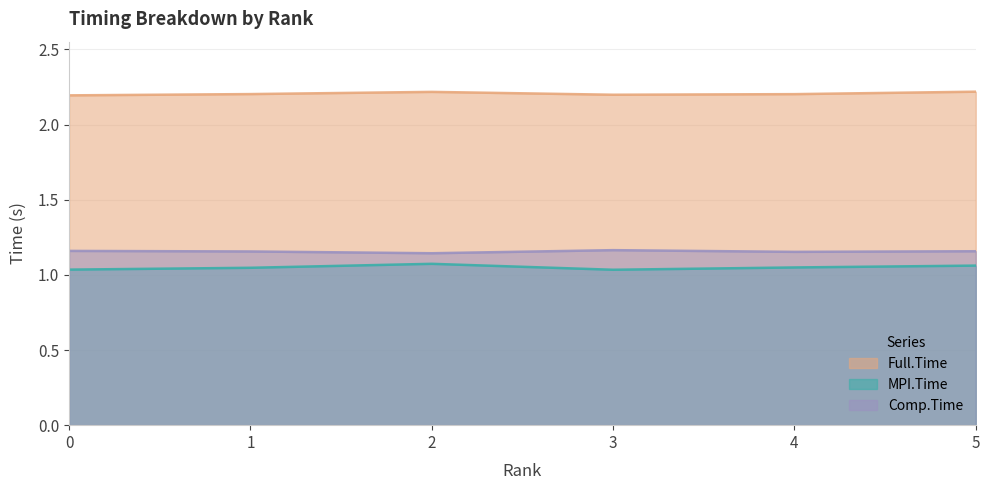

Rank the categories by Comp.Time value from lowest to highest.

2, 4, 1, 5, 0, 3